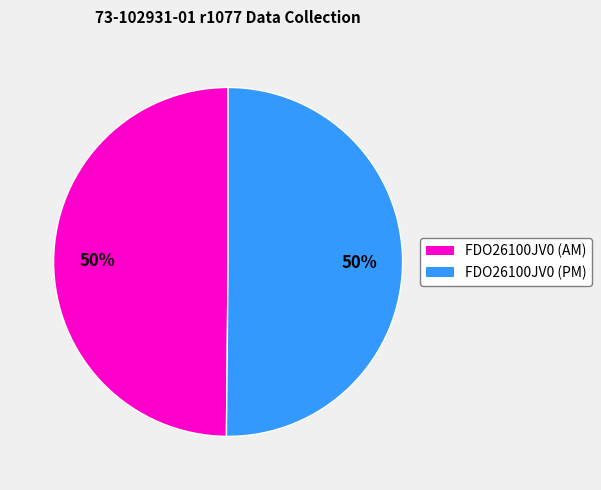

Do FDO26100JV0 (AM) and FDO26100JV0 (PM) together represent more than half of the pie?

Yes